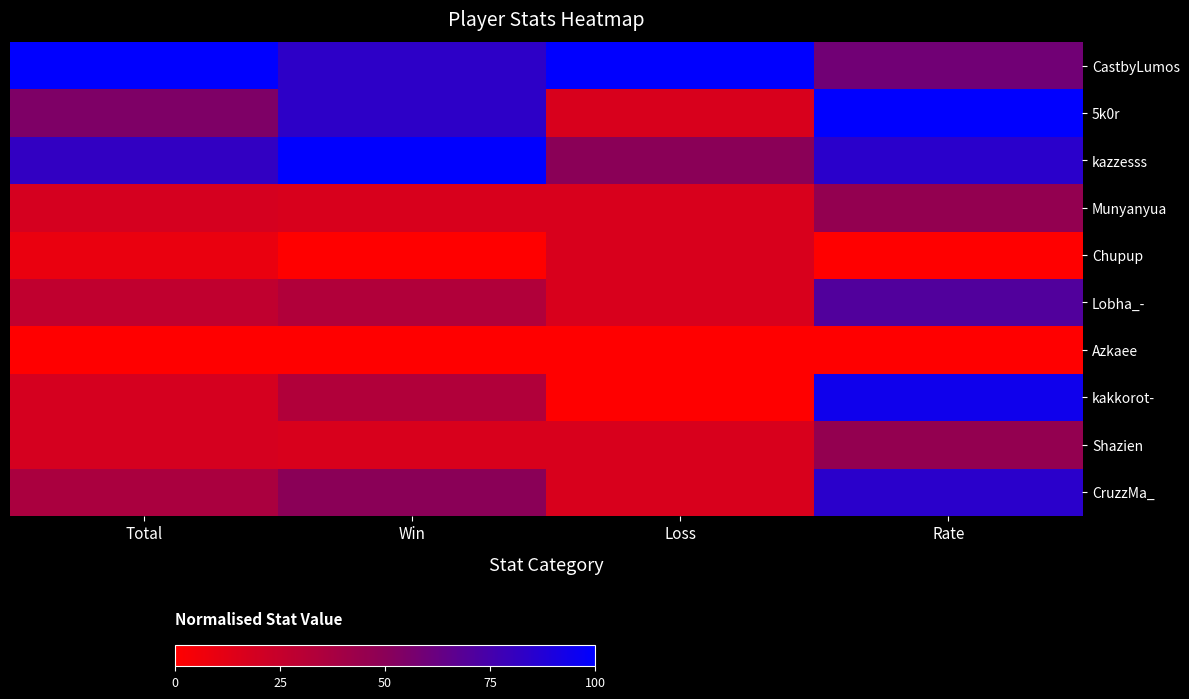

Which series has the widest spread of values?

kakkorot-